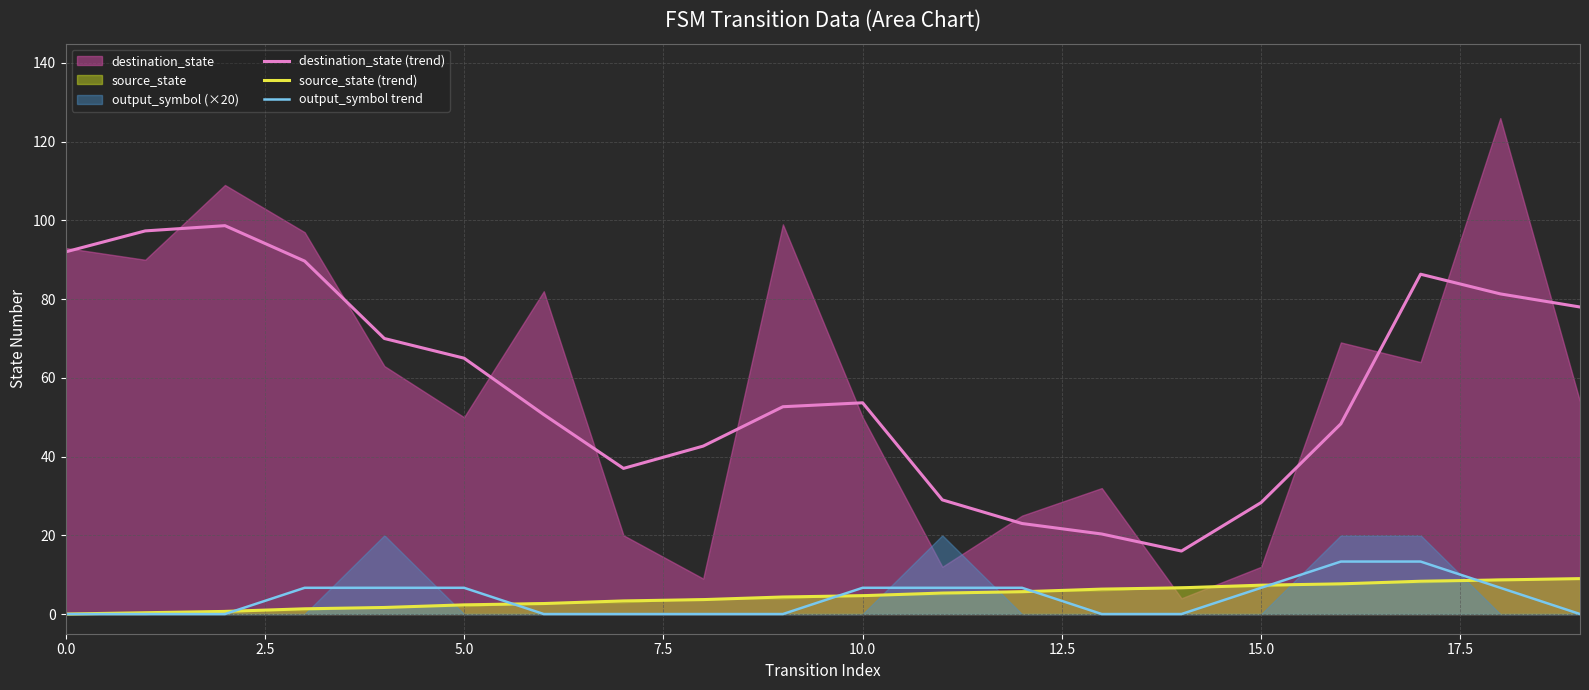

What is the minimum value for destination_state (trend)?

16.0